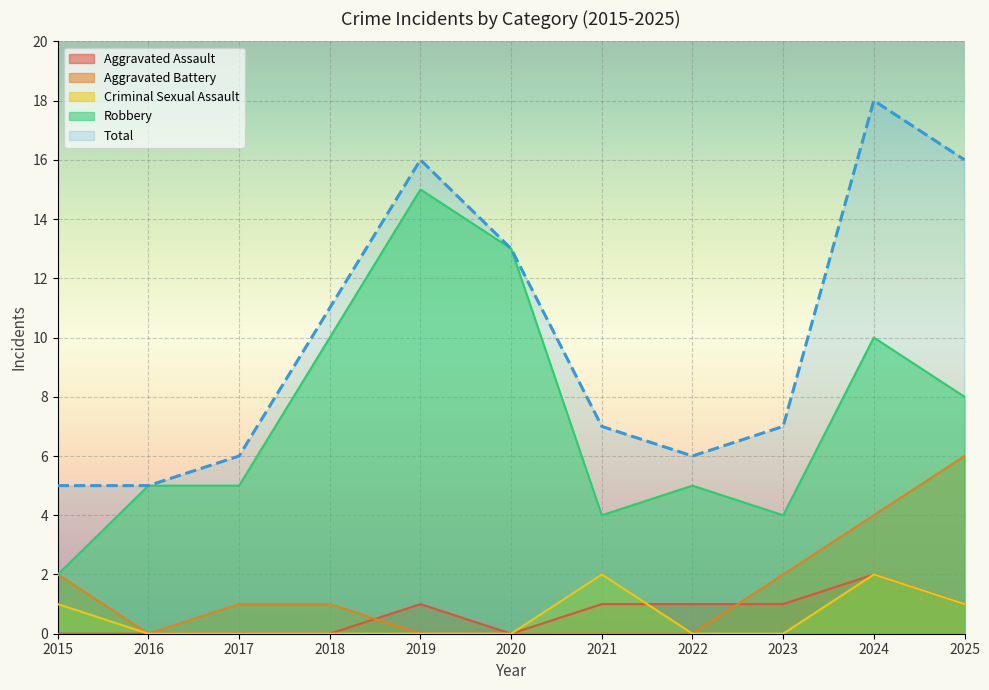

What are all the series names shown in the legend?

Aggravated Assault, Aggravated Battery, Criminal Sexual Assault, Robbery, Total